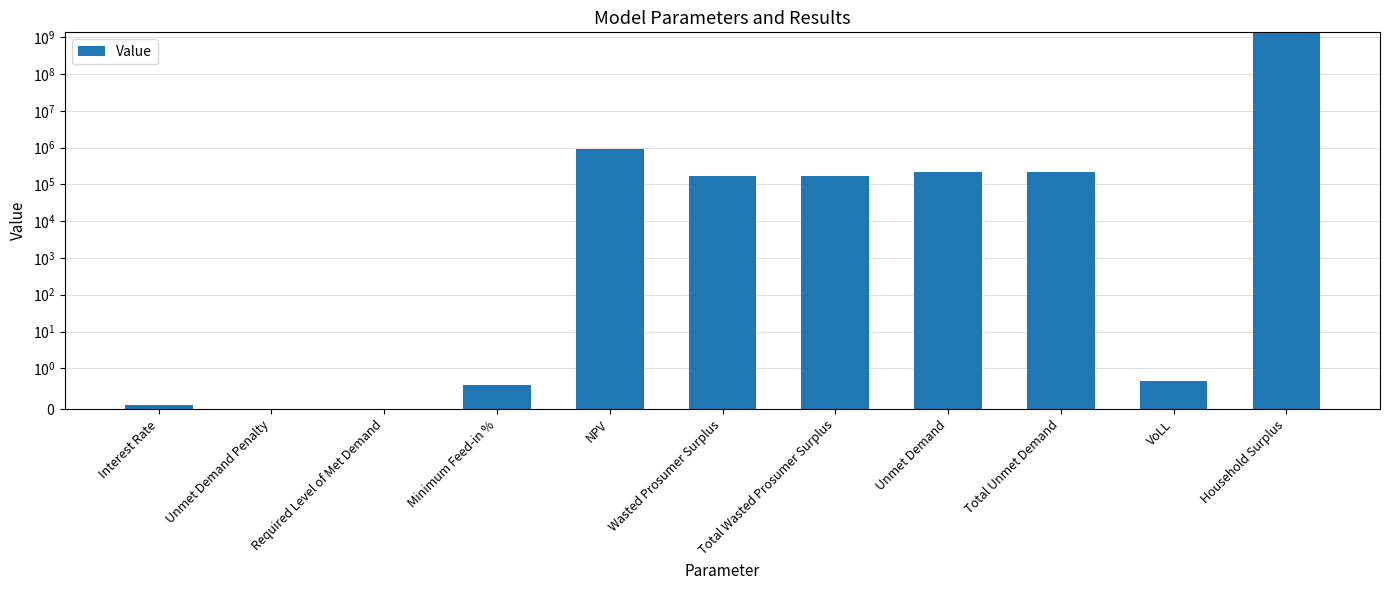

What is the change in value from Interest Rate to Wasted Prosumer Surplus?

+173398.6